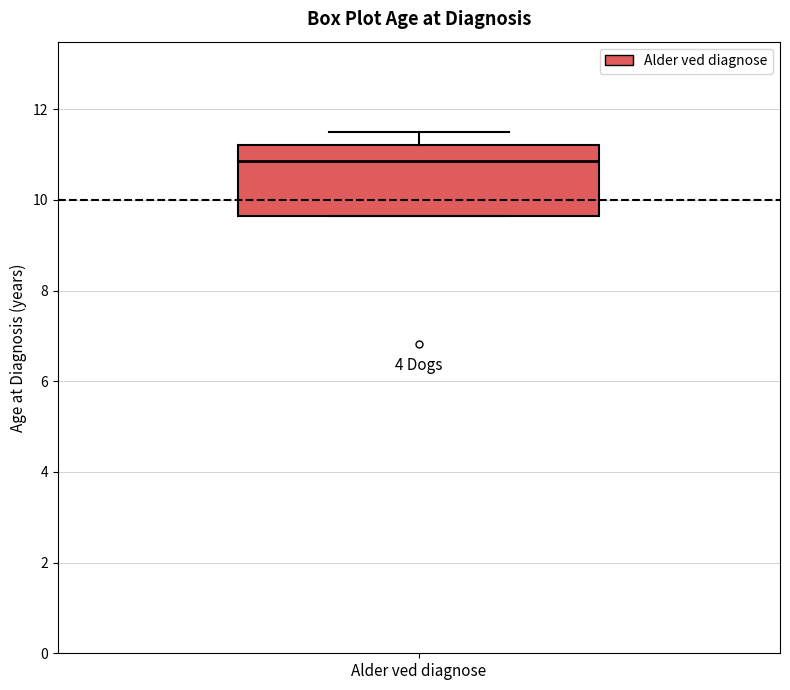

Transcribe this box plot: give where the median line is, the range the box spans, and where the two whiskers end, as read against the y-axis. The values are not printed on the chart, so give them approximately, as read against the axis.

median 10.8, box 9.6 to 11.2, whiskers 9.6 to 11.4